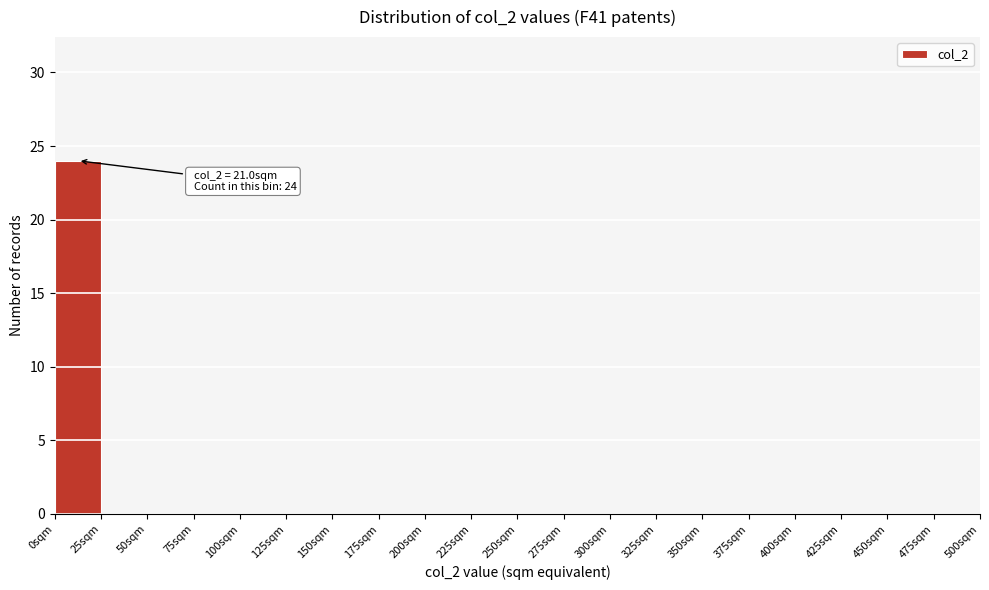

Over which range of the x-axis is the bar tallest?

0 to 25